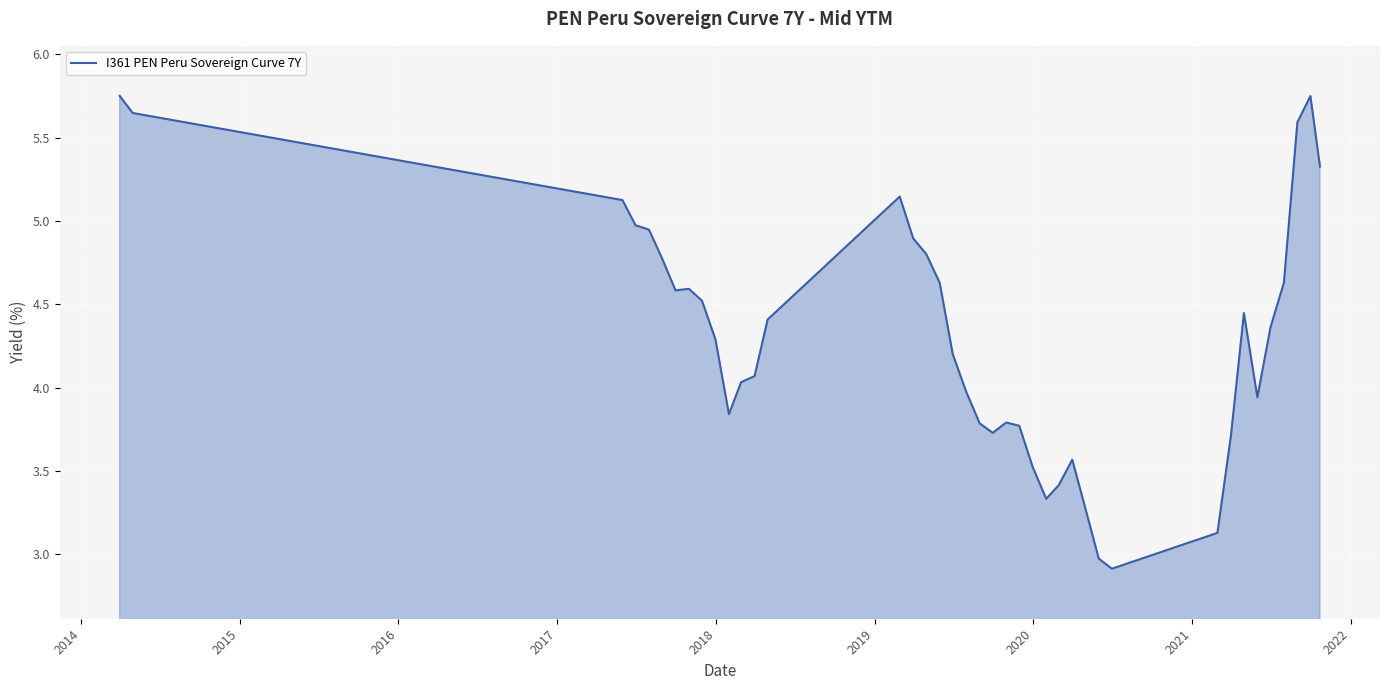

What is the minimum value shown in the chart?

2.9